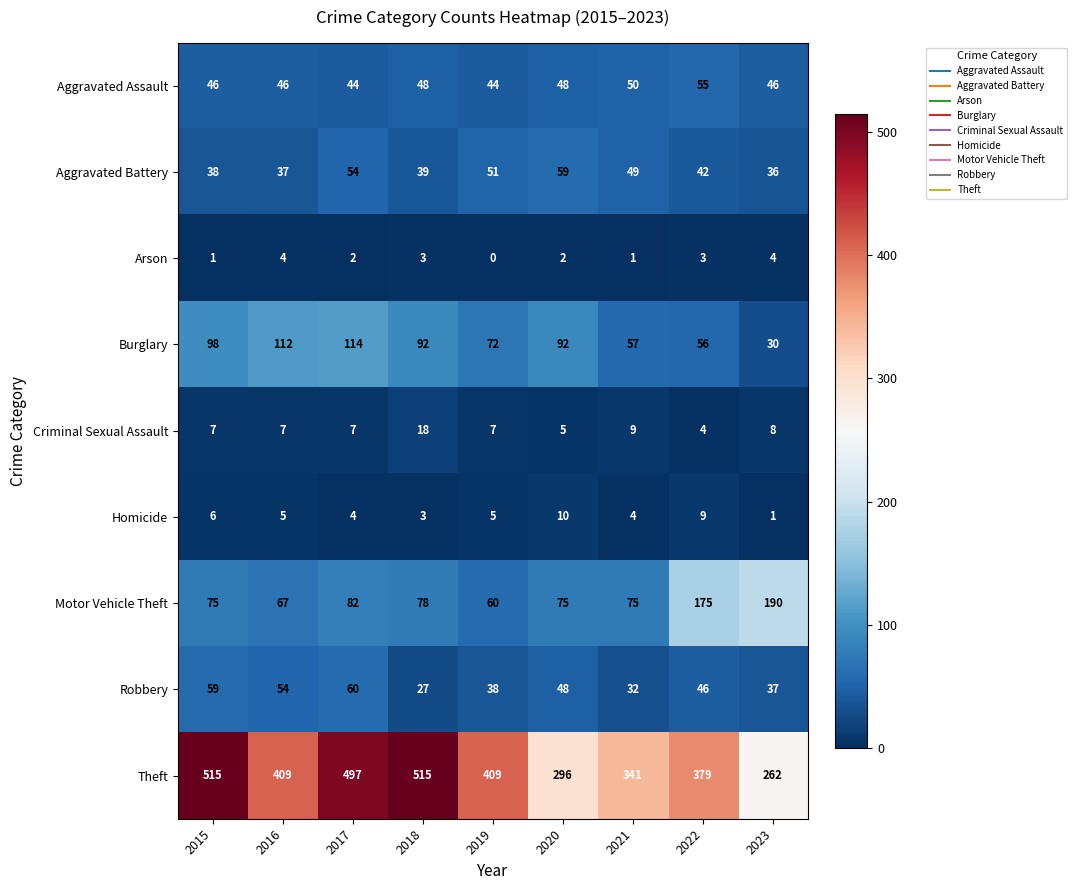

What is the maximum value for Homicide?

10